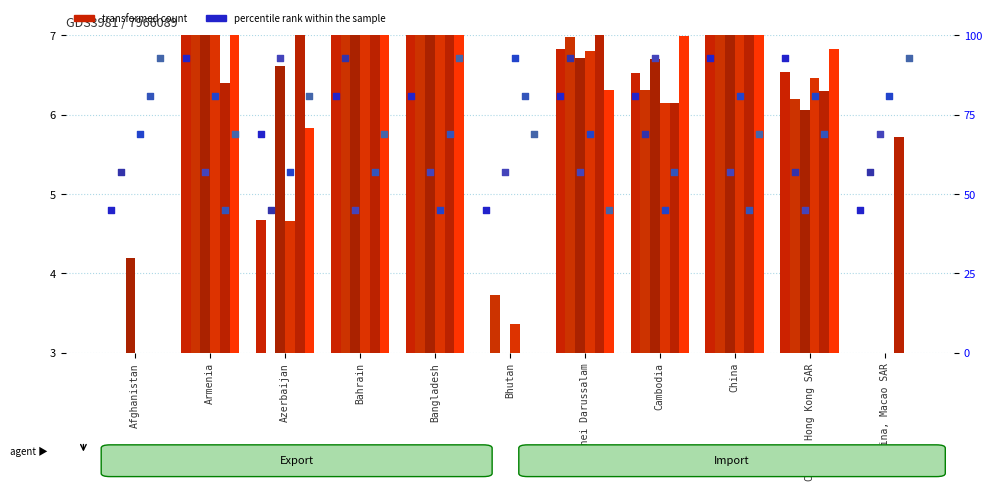

Approximately how many times larger is the value at Azerbaijan compared to Bangladesh?

0.9